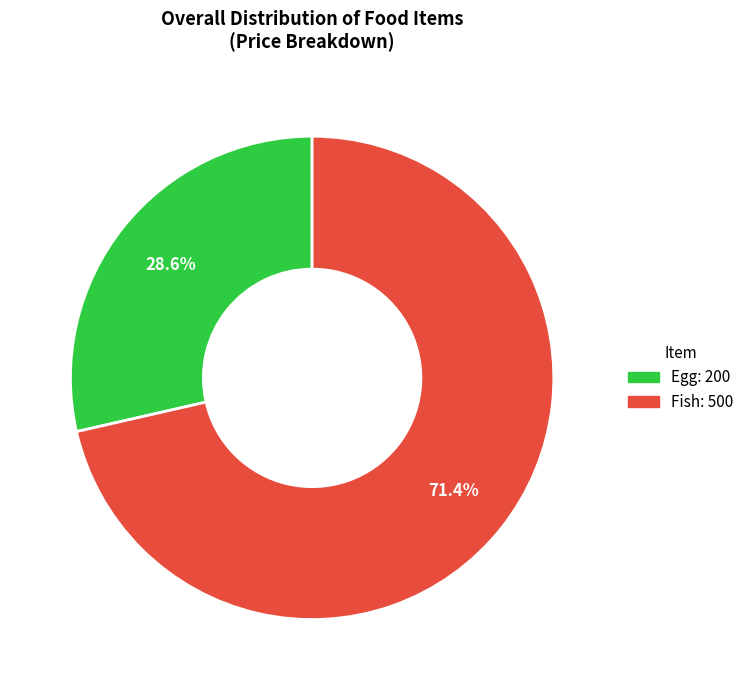

What percentage is NOT represented by Fish?

28.6%